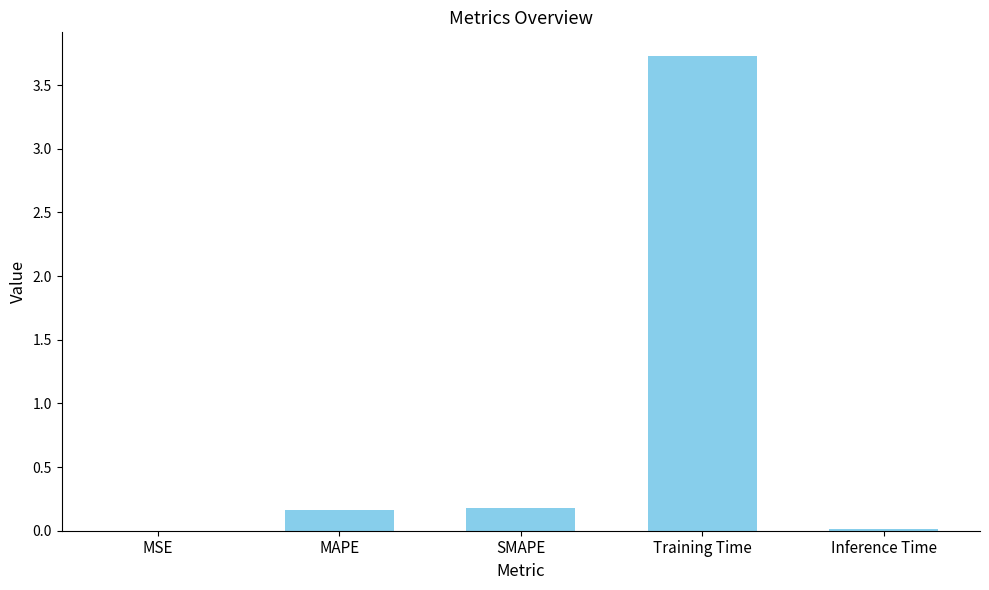

What is the greatest value displayed?

3.7